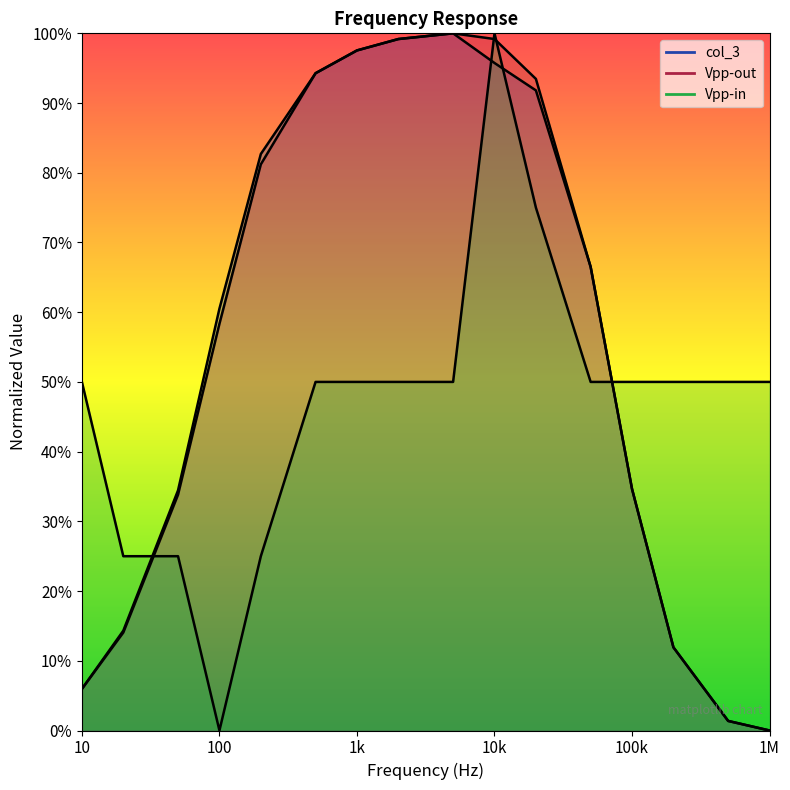

Between 5000 and 10000, which series saw the biggest shift?

Vpp-in